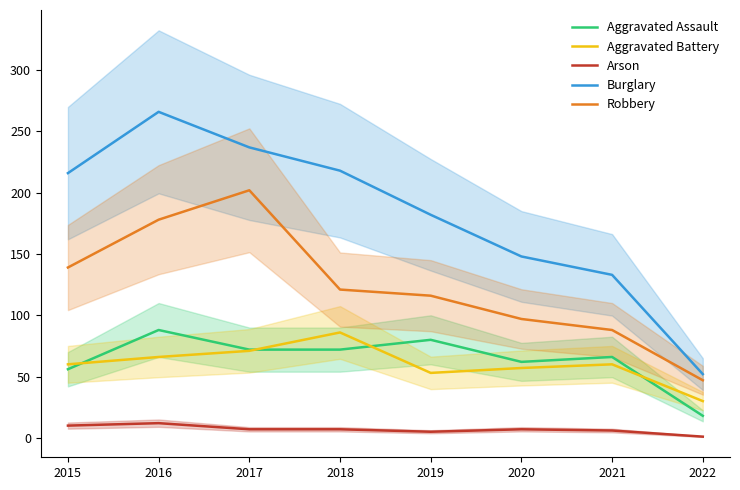

At how many categories does at least one series exceed 218?

2